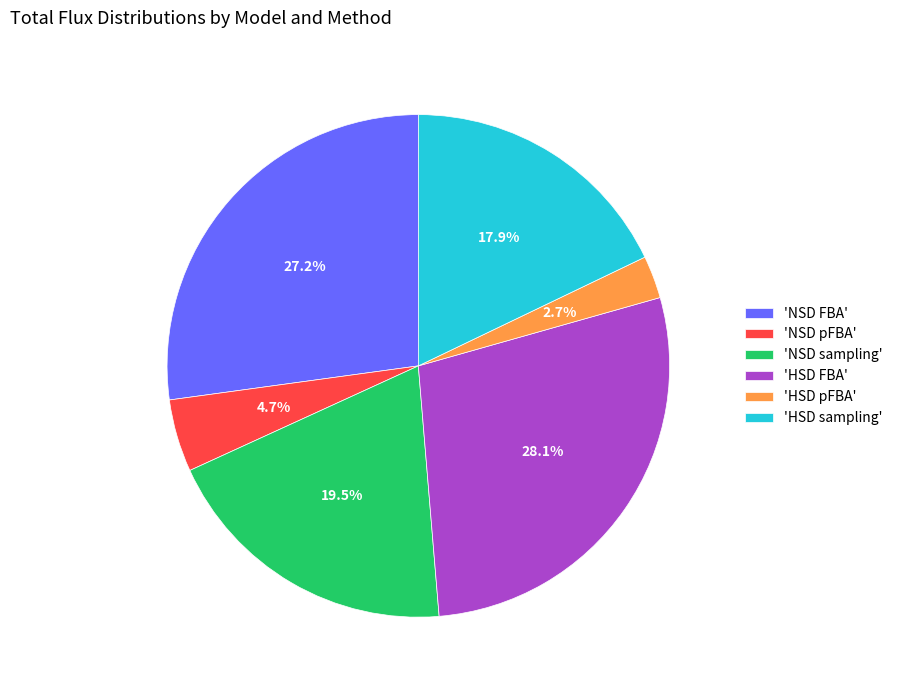

Which has a higher value, 'HSD pFBA' or 'HSD sampling'?

'HSD sampling'